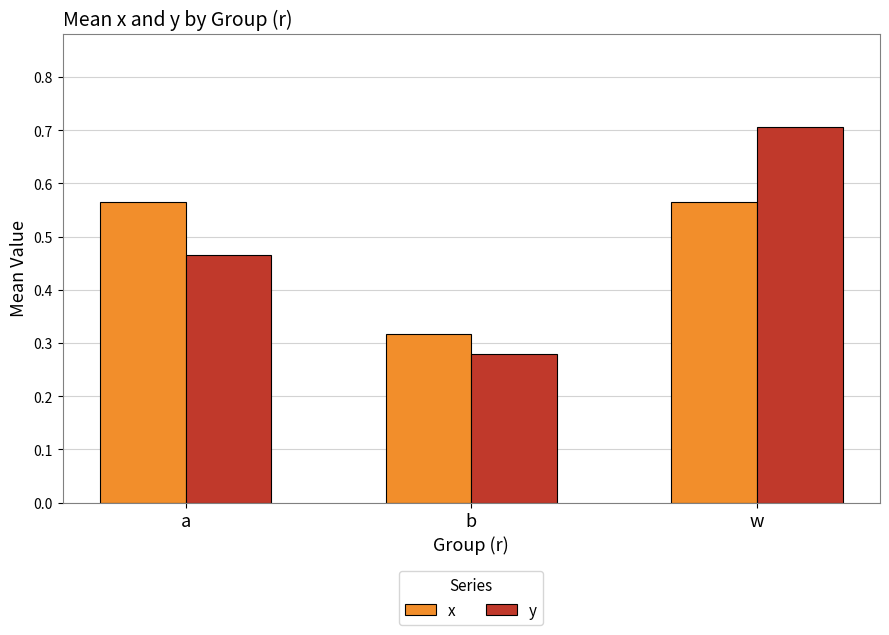

Which category has the lowest value in the x series?

b